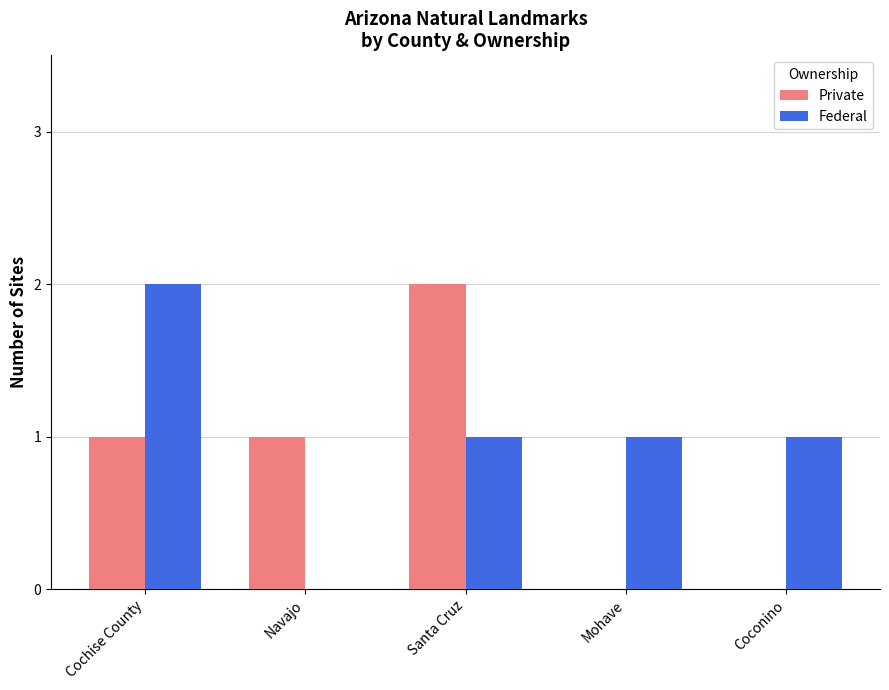

Count the Private values in the range 0 to 1.

4